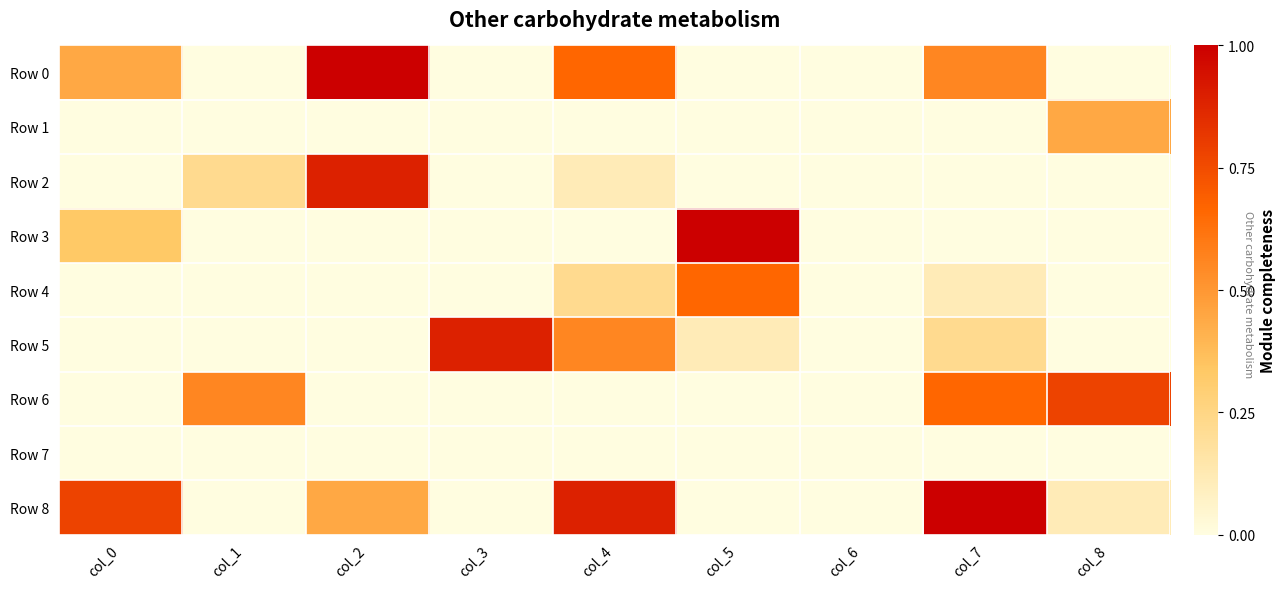

Which series has the largest total across all categories?

Row 8